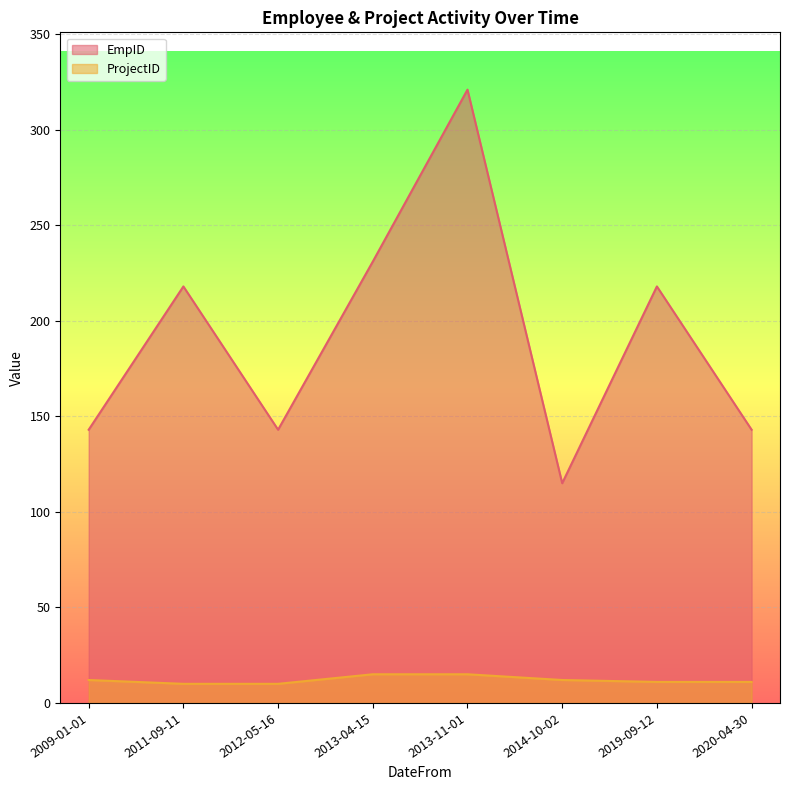

Reading right to left, extract all data points from this chart.

EmpID: 143	218	115	321	231	143	218	143
ProjectID: 11	11	12	15	15	10	10	12